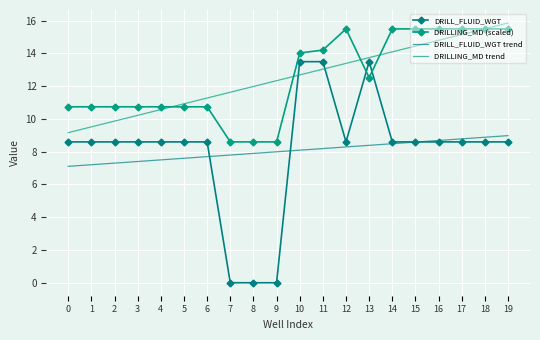

How many interior local peaks does the DRILLING_MD (scaled) series have?

1